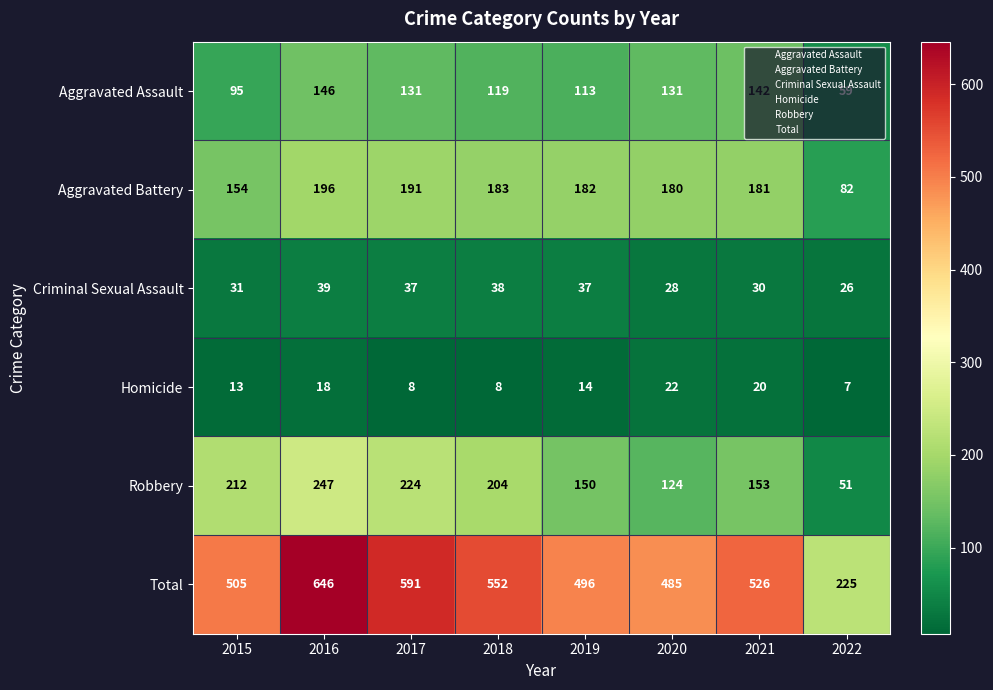

Count the number of categories in the chart.

8